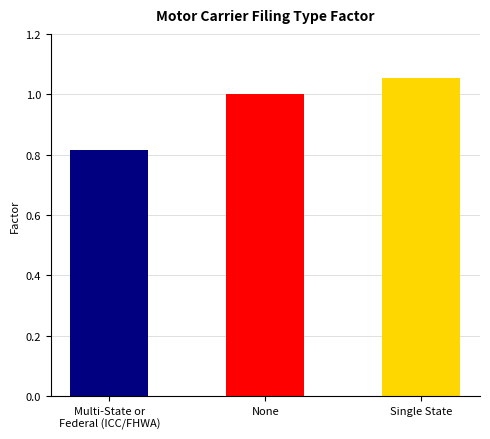

How many bars are there in total?

3